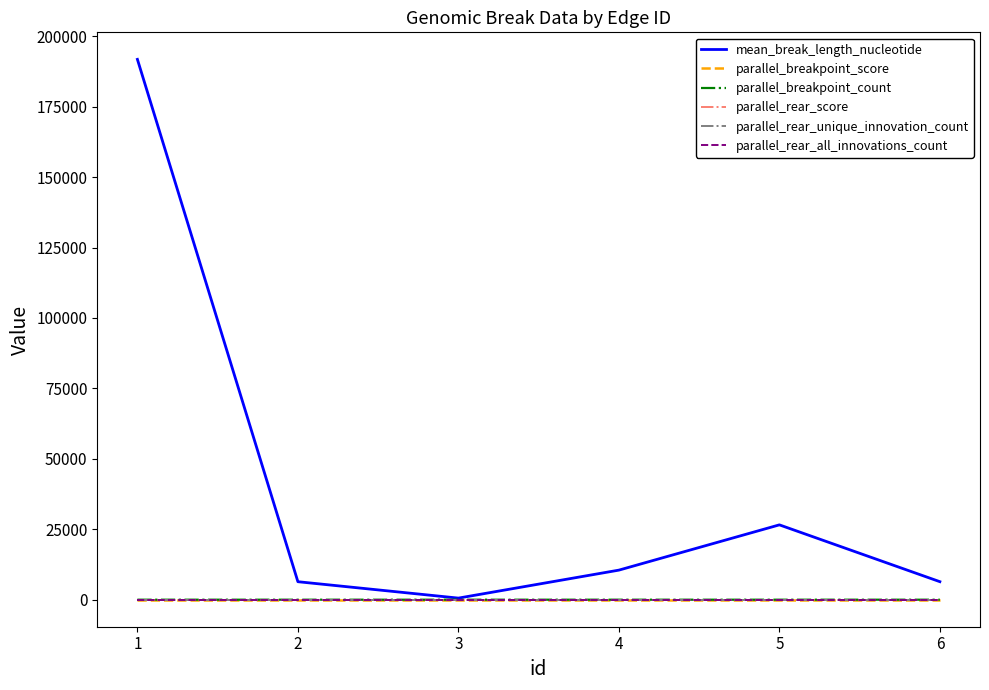

True or false: parallel_breakpoint_score and parallel_rear_all_innovations_count cross at least once.

False